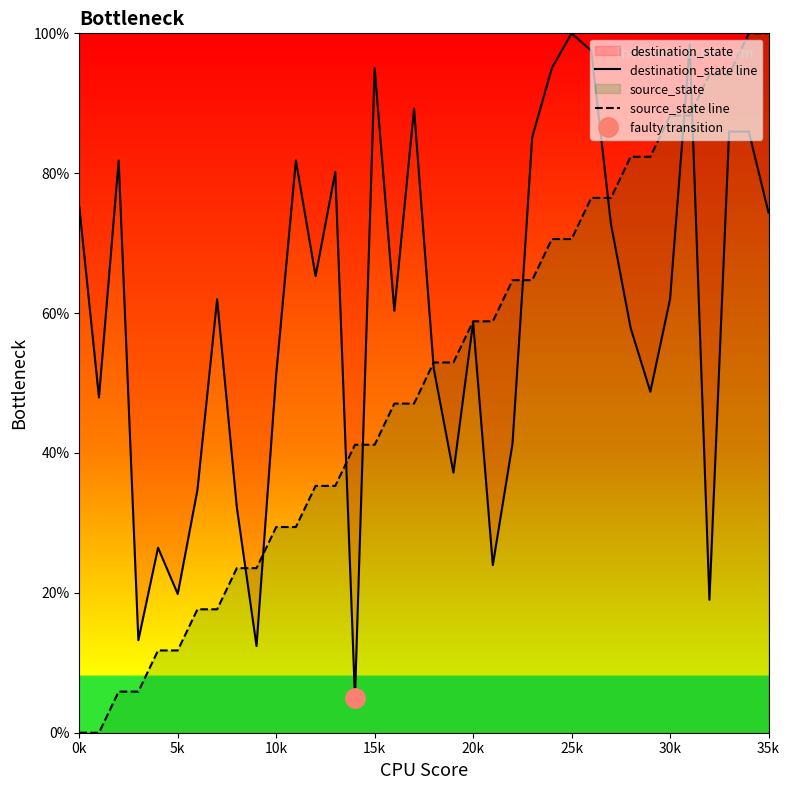

At how many categories does at least one series exceed 31?

32